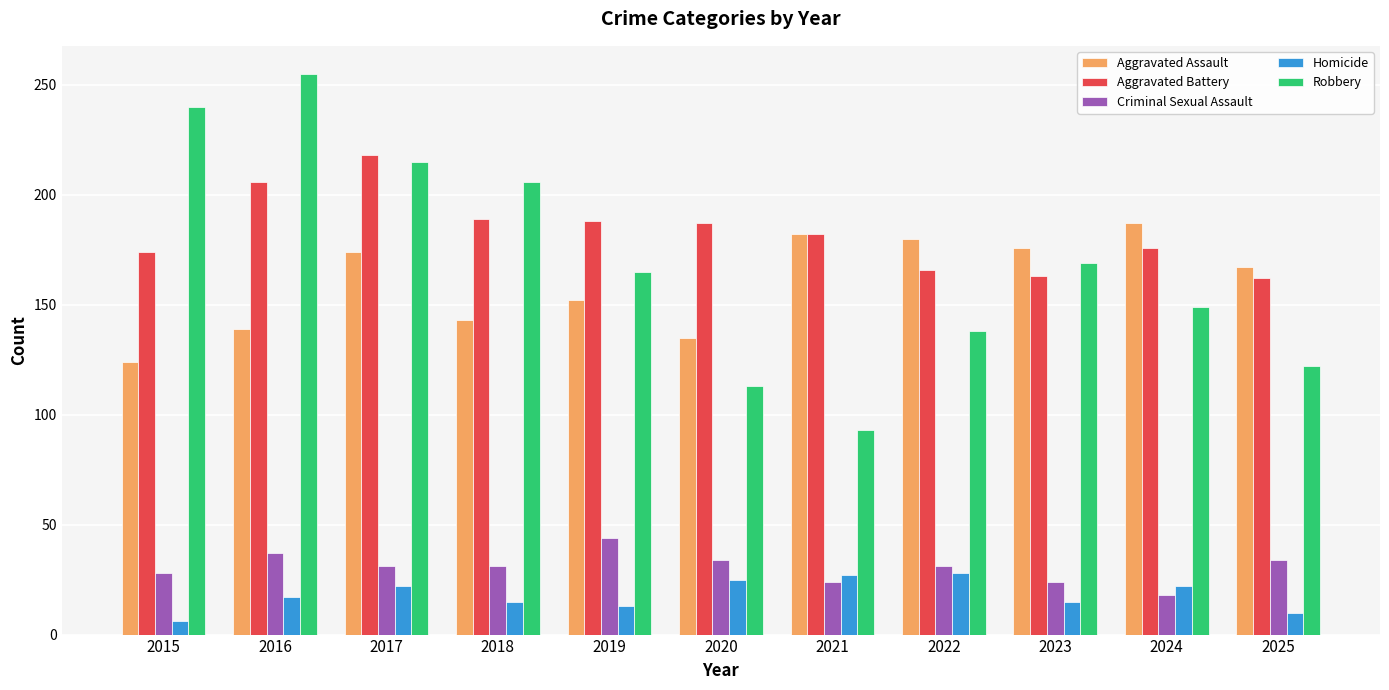

Which series has the largest total across all categories?

Aggravated Battery